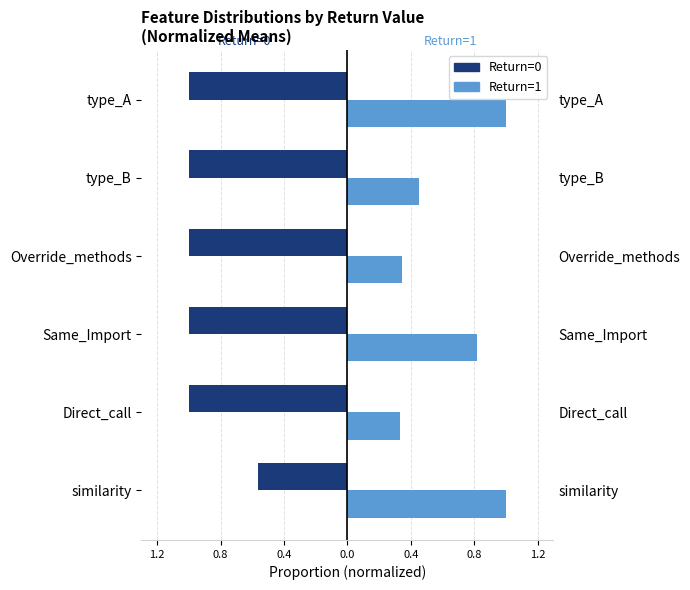

True or false: Return=1 has a value of 0.8 at type_B.

False